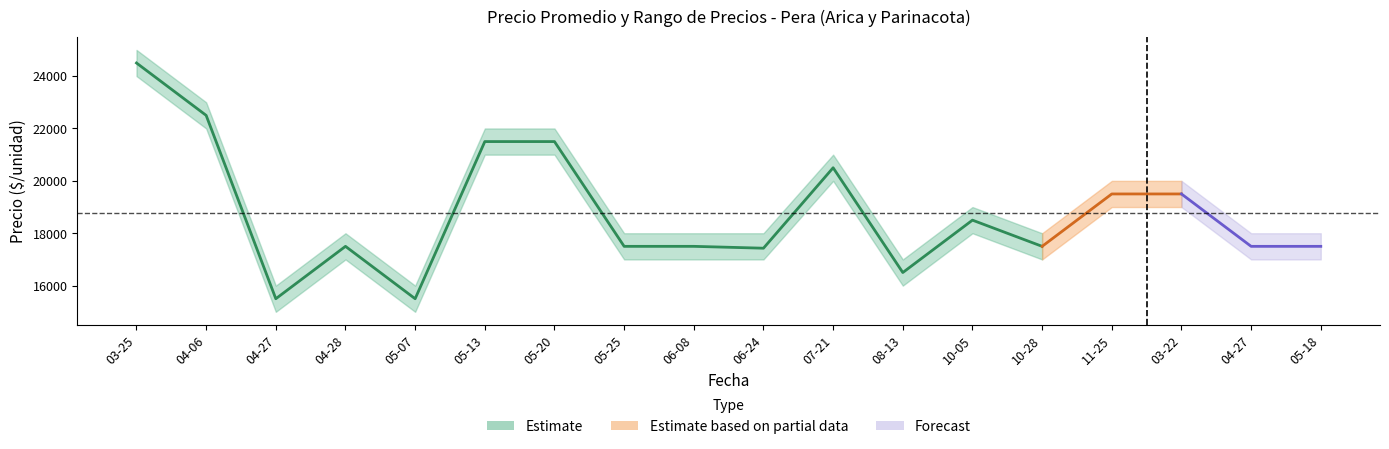

In Precio maximo, how many points are lower than both neighbors (excluding endpoints)?

4